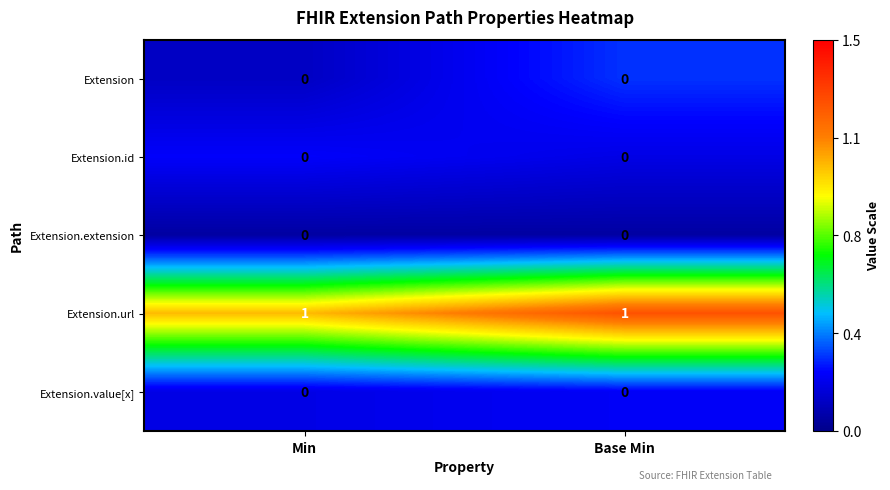

Is the value of Extension.url at Min greater than the value of Extension.value[x] at Base Min?

Yes